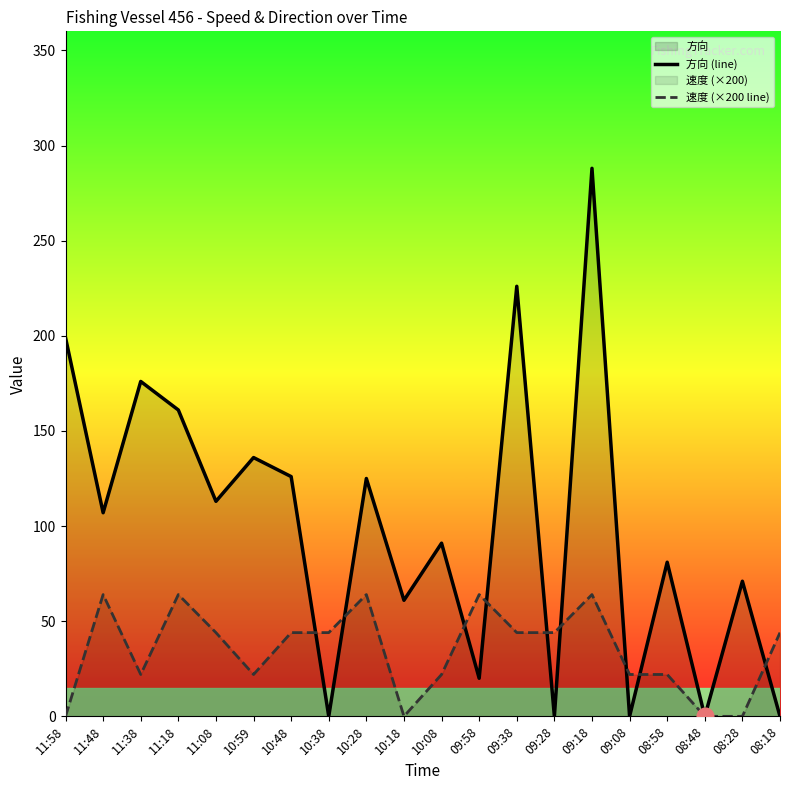

What is the greatest value displayed?

288